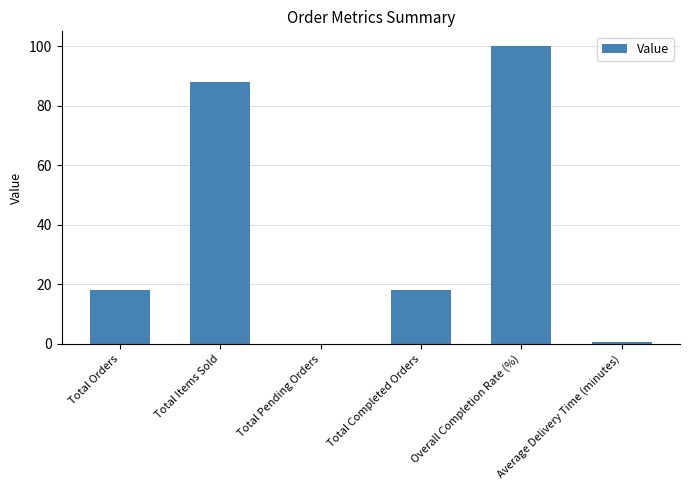

What is the average value?

37.5